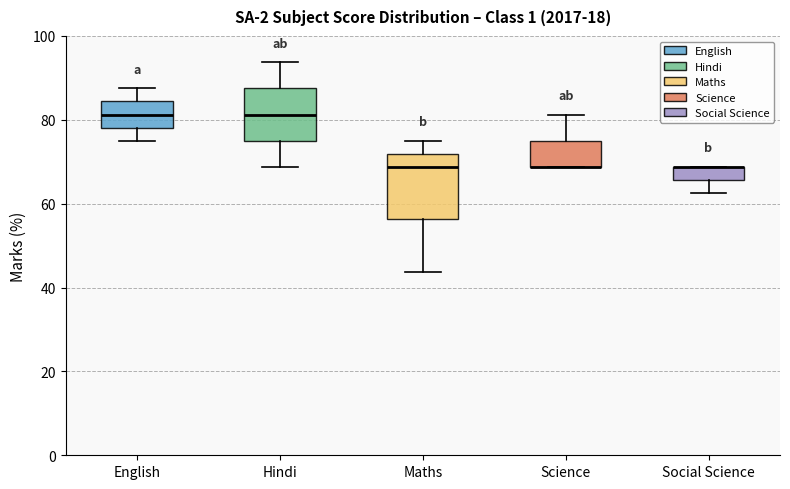

Reading left to right, read every box against the y-axis: the position of its median line, the range the box covers, and the ends of its whiskers. The values are not printed on the chart, so give them approximately, as read against the axis.

English: median 82, box 78 to 84, whiskers 76 to 88
Hindi: median 82, box 76 to 88, whiskers 68 to 94
Maths: median 68, box 56 to 72, whiskers 44 to 76
Science: median 68 (drawn on the box's lower edge), box 68 to 76, whiskers 68 to 82
Social Science: median 68 (drawn on the box's upper edge), box 66 to 68, whiskers 62 to 68